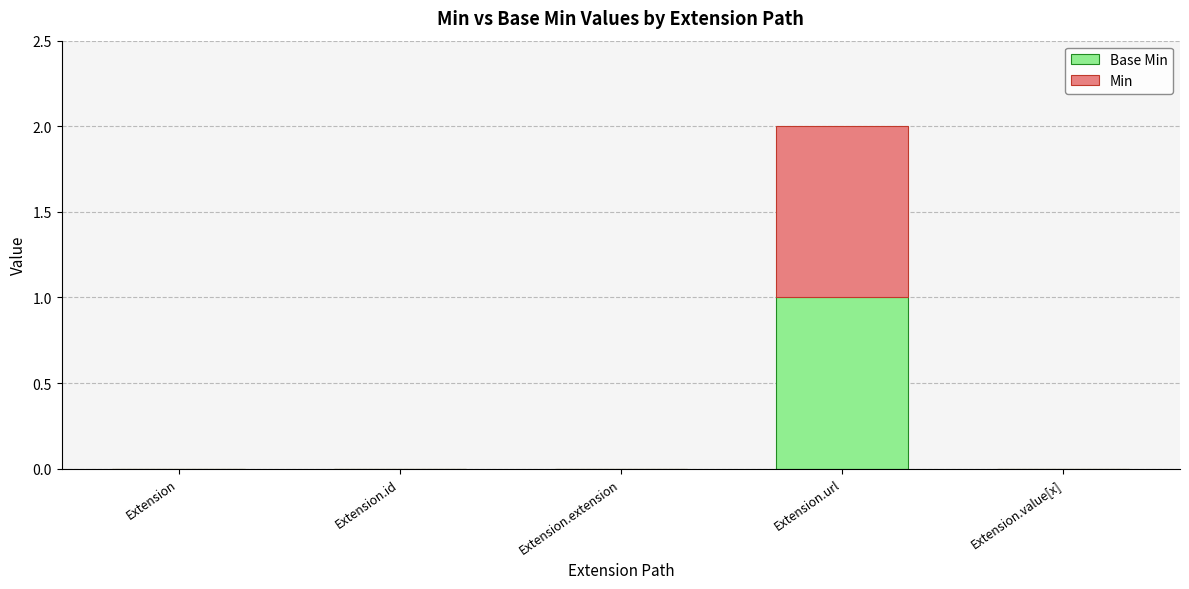

At which category is the sum across all series the highest?

Extension.url